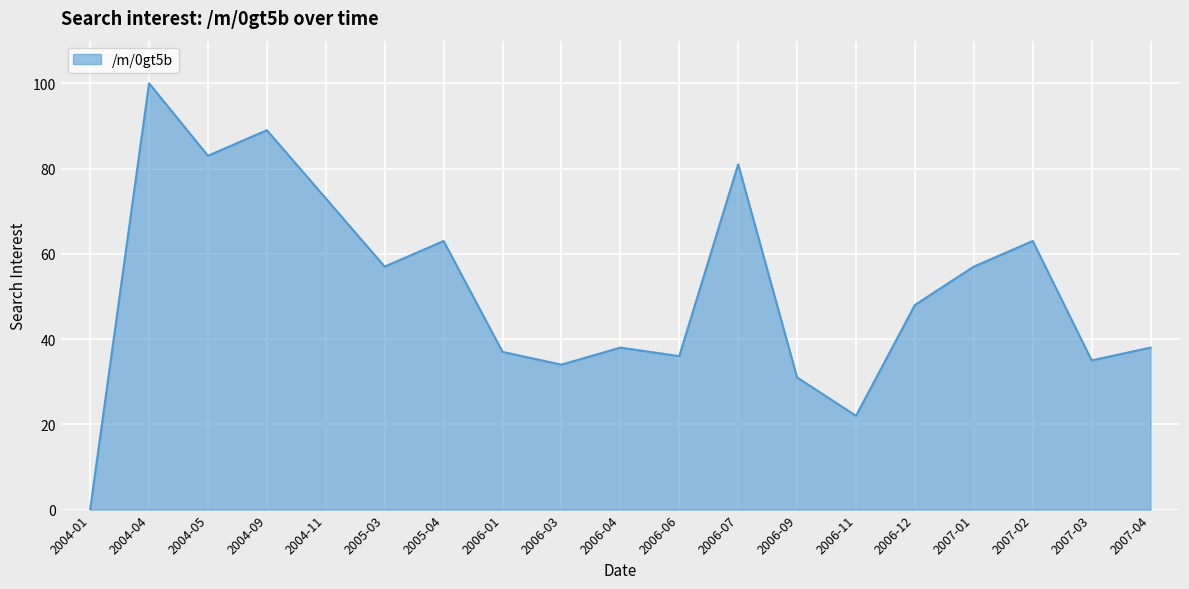

Approximately how many times larger is the value at 2007-02 compared to 2004-09?

0.7